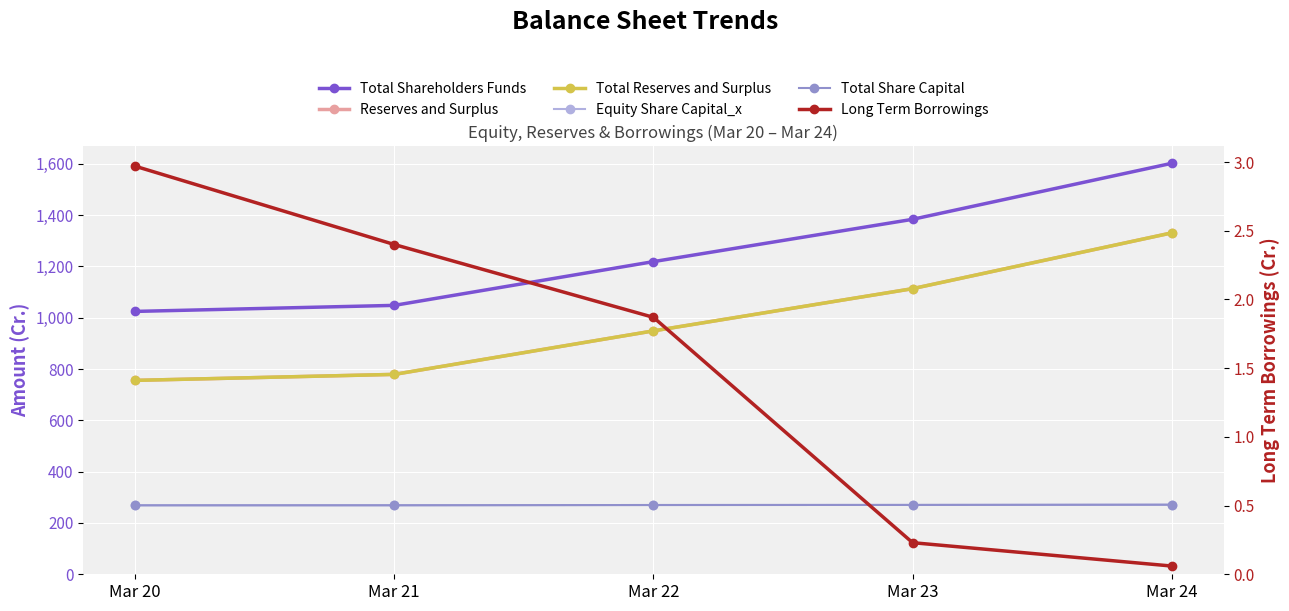

True or false: Equity Share Capital_x and Total Share Capital intersect in this chart.

False